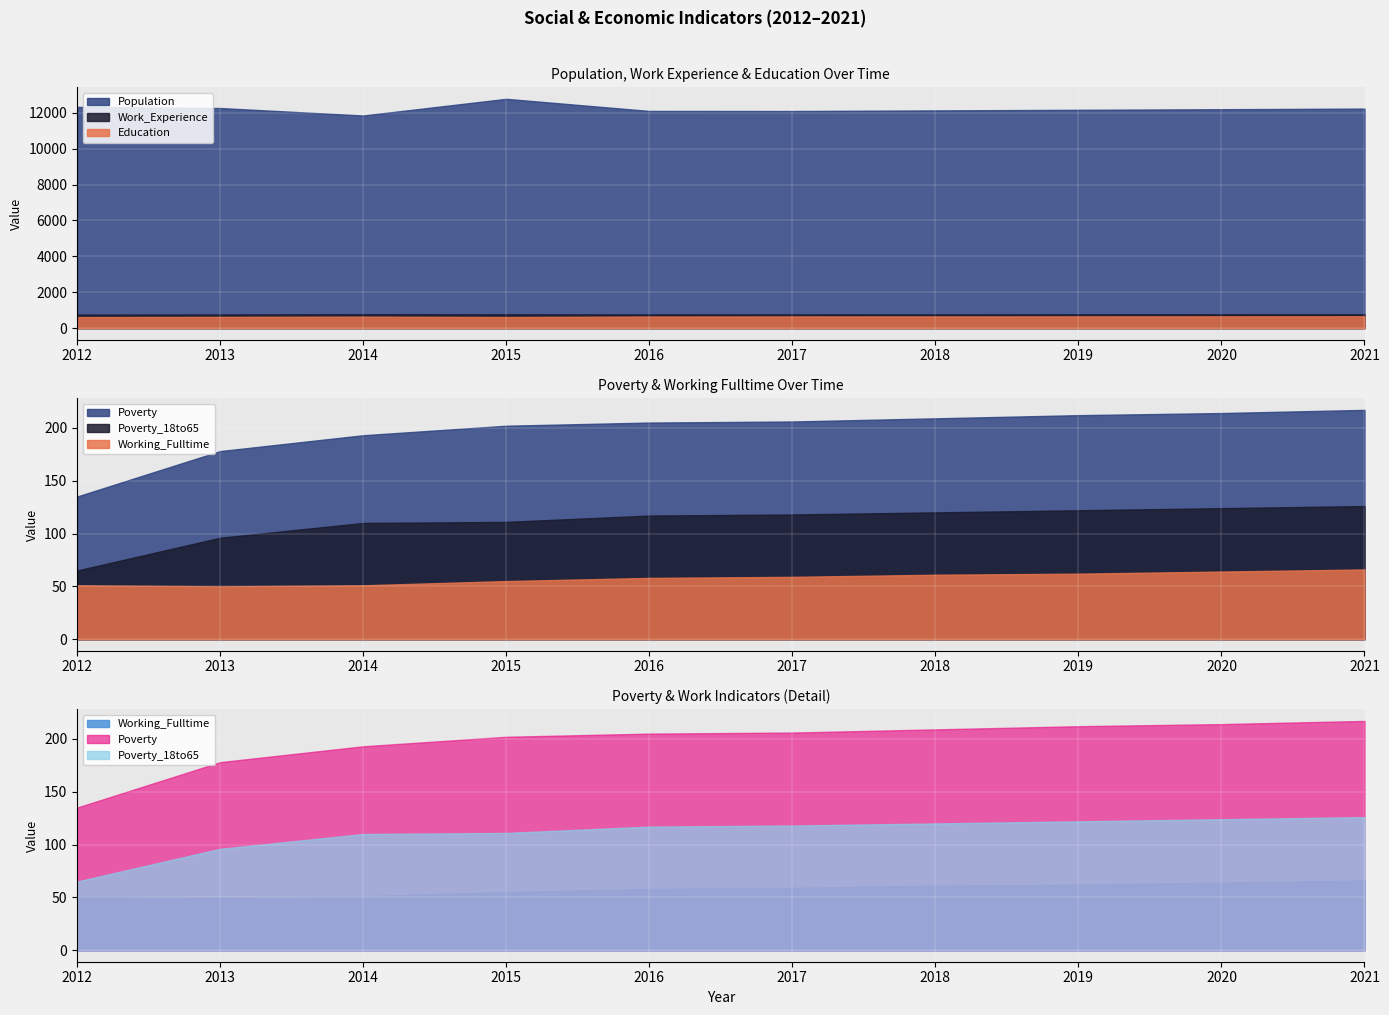

At which label does Education reach its minimum?

2012